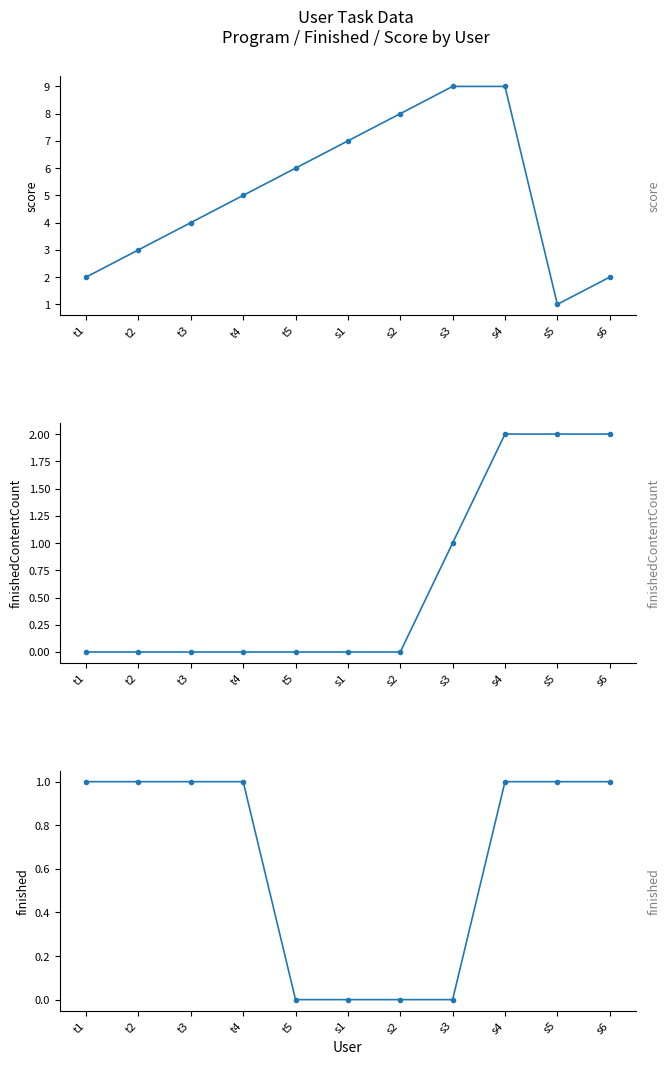

What is the value of the score point at the 10th from the left?

1